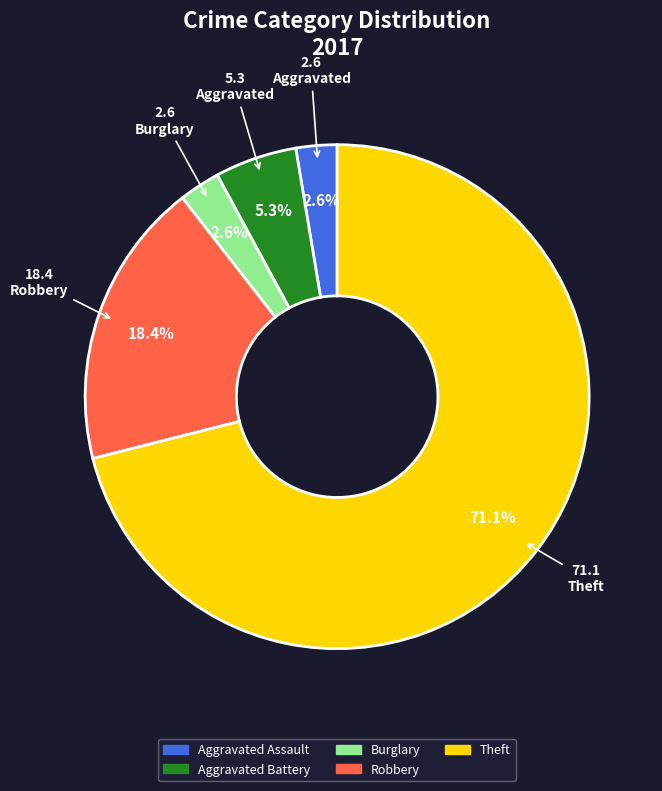

What percentage is NOT represented by Aggravated Assault?

97.4%